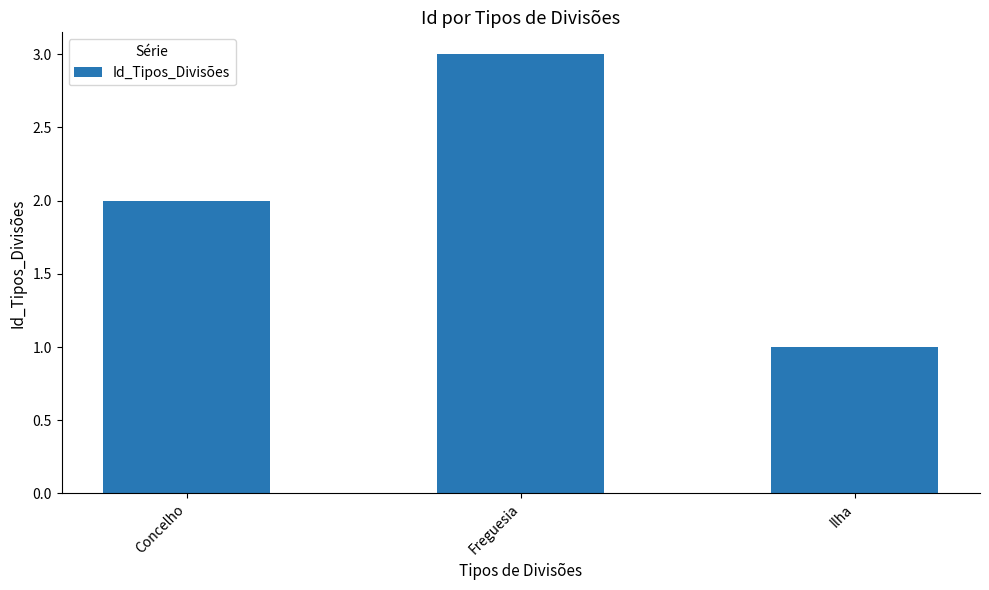

What is the smallest value displayed?

1